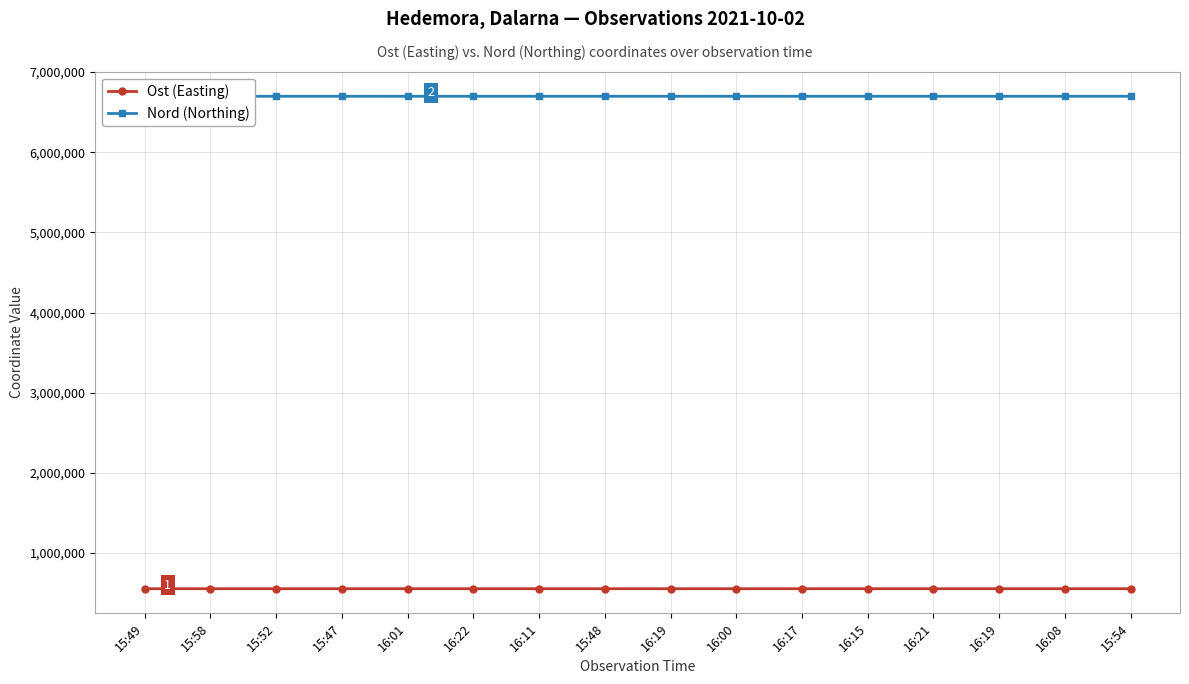

What are all the series names shown in the legend?

Ost (Easting), Nord (Northing)